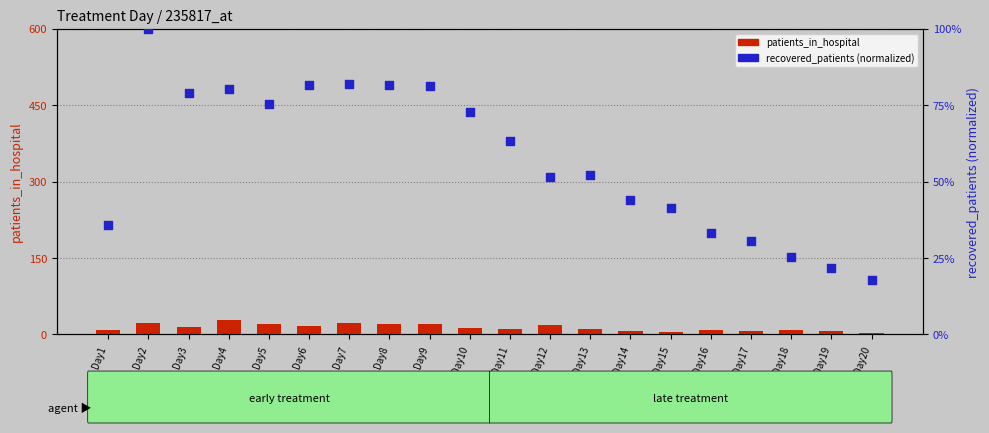

Which series has the largest Y range (max minus min)?

recovered_patients (normalized)